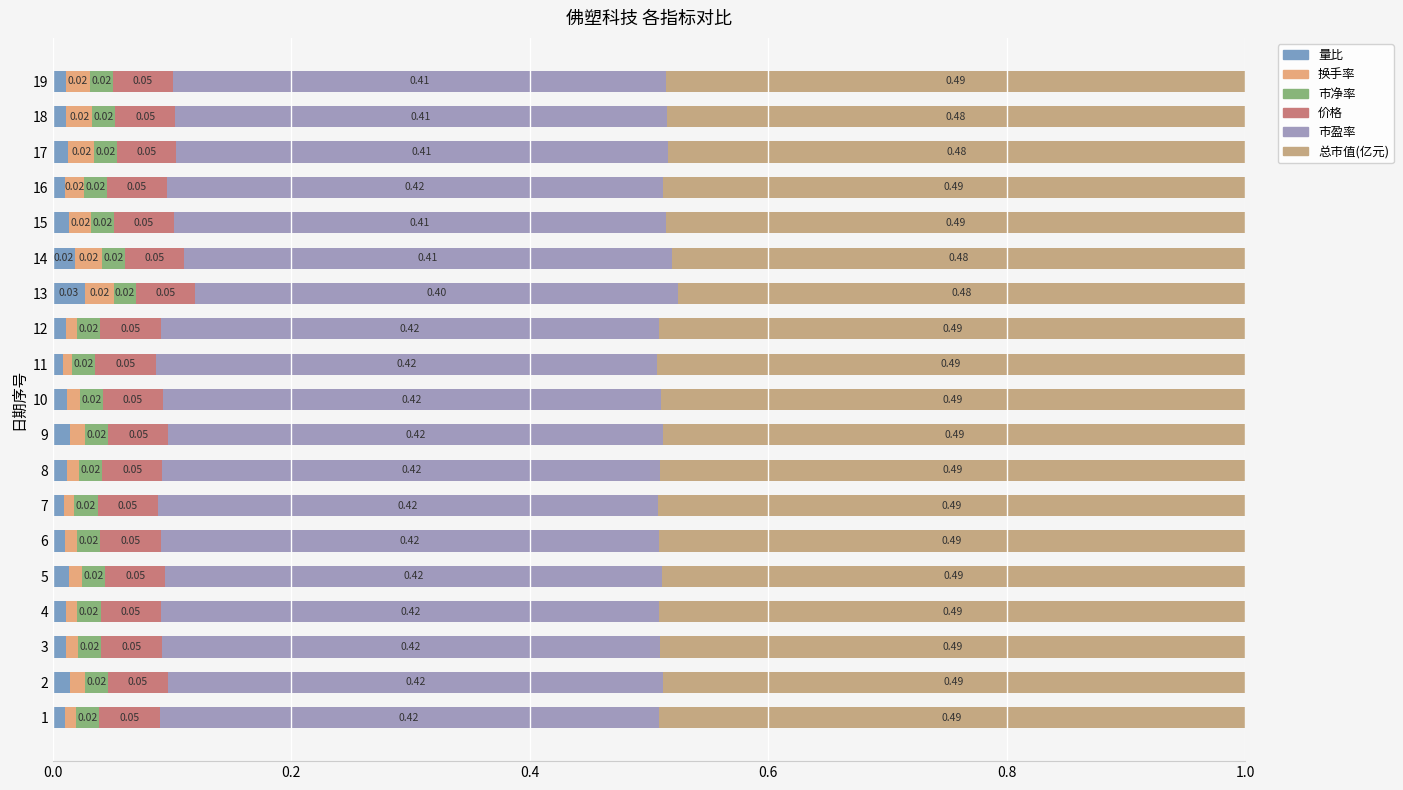

How many distinct data groups are displayed?

6